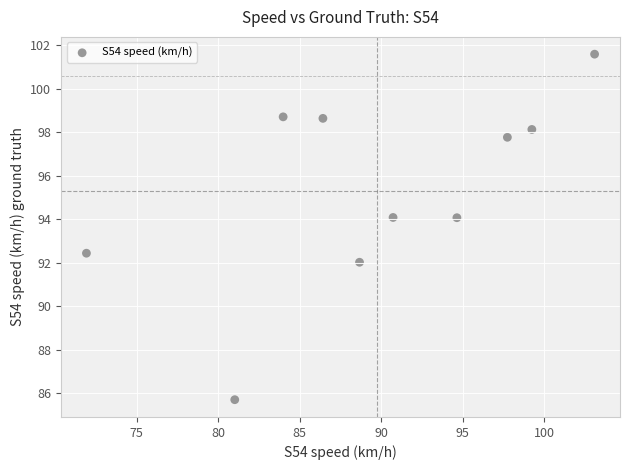

What Y value in the scatter plot is closest to 93?

92.4